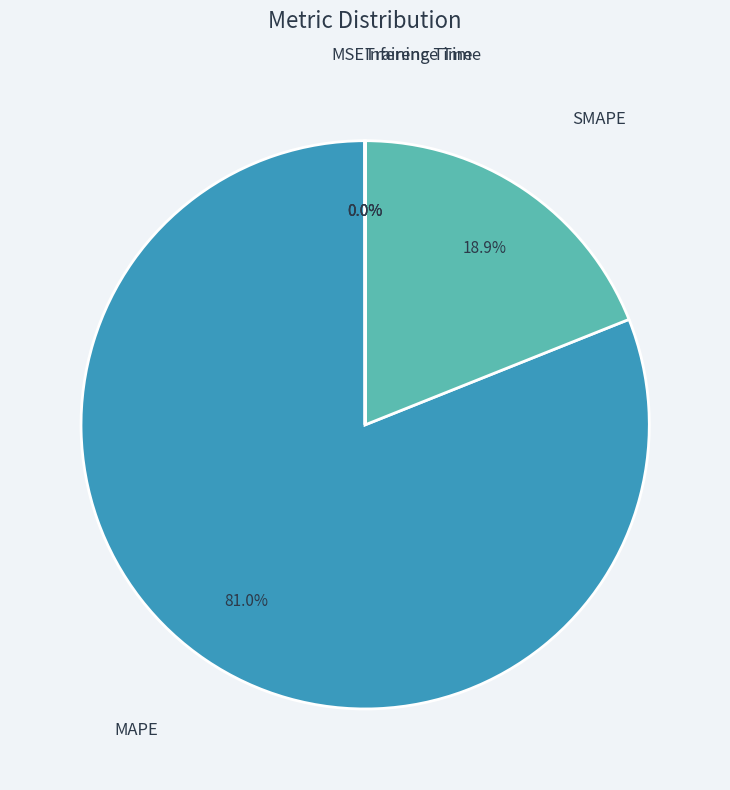

Does any single category account for the majority?

Yes